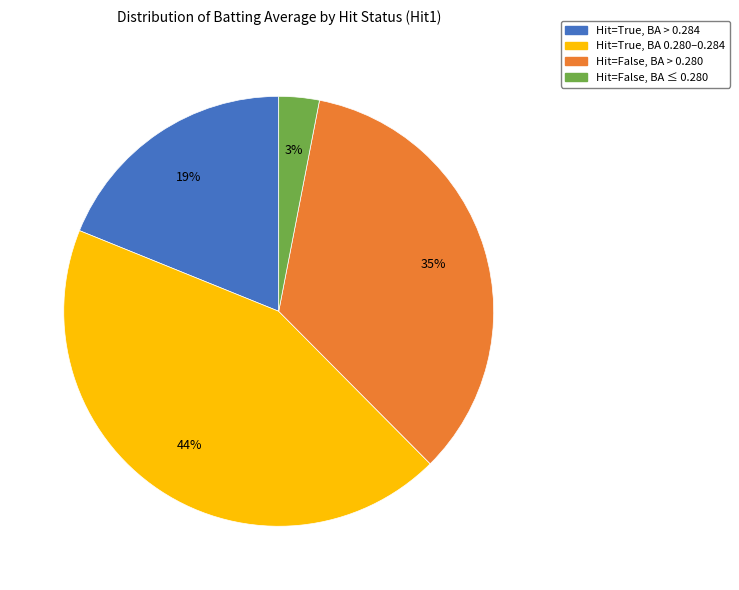

To the nearest percent, what is the difference between the largest and smallest slice percentages?

41%